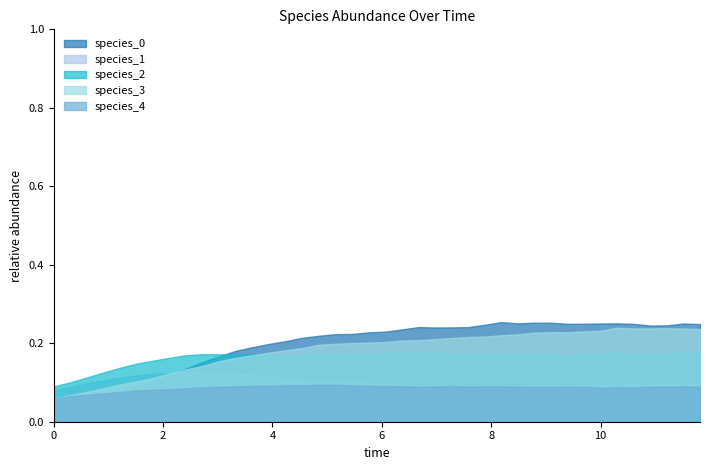

Reading right to left, what are all the values shown in this chart?

species_0: 0.2	0.3	0.2	0.2	0.2	0.3	0.3	0.2	0.2	0.3	0.3	0.3	0.3	0.2	0.2	0.2	0.2	0.2	0.2	0.2	0.2	0.2	0.2	0.2	0.2	0.2	0.2	0.2	0.2	0.2	0.2	0.1	0.1	0.1	0.1	0.1	0.1	0.1	0.0	0.0
species_1: 0.1	0.1	0.1	0.1	0.1	0.1	0.1	0.1	0.1	0.1	0.1	0.1	0.1	0.1	0.1	0.1	0.1	0.1	0.1	0.1	0.1	0.1	0.1	0.1	0.1	0.1	0.1	0.1	0.1	0.1	0.1	0.1	0.1	0.1	0.1	0.1	0.1	0.1	0.1	0.1
species_2: 0.2	0.2	0.2	0.2	0.2	0.2	0.2	0.2	0.2	0.2	0.2	0.2	0.2	0.2	0.2	0.2	0.2	0.2	0.2	0.2	0.2	0.2	0.2	0.2	0.2	0.2	0.2	0.2	0.2	0.2	0.2	0.2	0.2	0.2	0.1	0.1	0.1	0.1	0.1	0.1
species_3: 0.2	0.2	0.2	0.2	0.2	0.2	0.2	0.2	0.2	0.2	0.2	0.2	0.2	0.2	0.2	0.2	0.2	0.2	0.2	0.2	0.2	0.2	0.2	0.2	0.2	0.2	0.2	0.2	0.2	0.2	0.1	0.1	0.1	0.1	0.1	0.1	0.1	0.1	0.1	0.1
species_4: 0.1	0.1	0.1	0.1	0.1	0.1	0.1	0.1	0.1	0.1	0.1	0.1	0.1	0.1	0.1	0.1	0.1	0.1	0.1	0.1	0.1	0.1	0.1	0.1	0.1	0.1	0.1	0.1	0.1	0.1	0.1	0.1	0.1	0.1	0.1	0.1	0.1	0.1	0.1	0.1